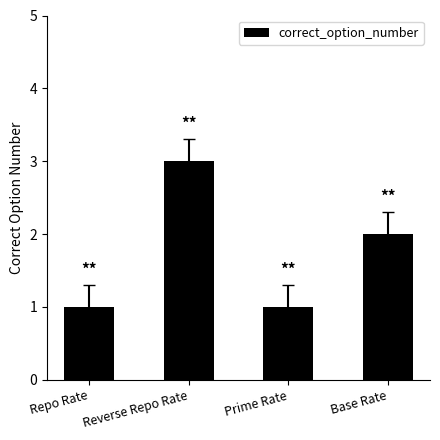

Reading right to left, transcribe all the data shown in this chart.

2	1	3	1